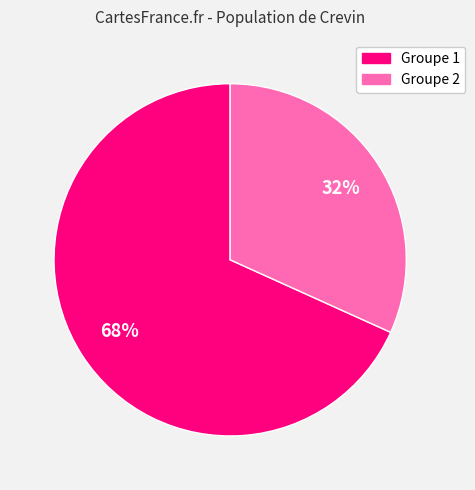

To the nearest percent, what is the difference between the largest and smallest slice percentages?

36%